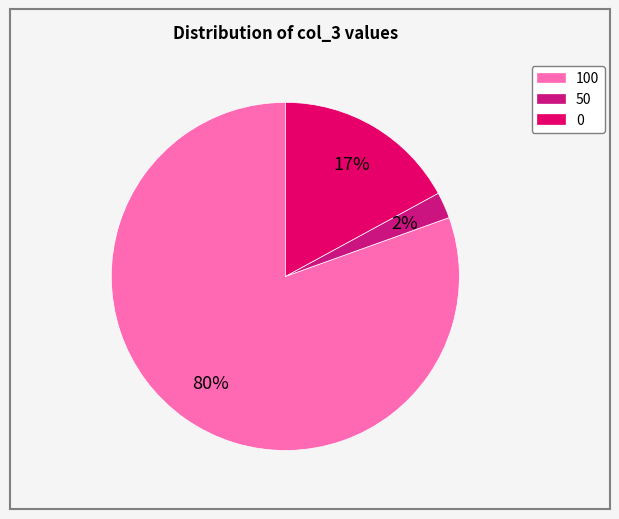

True or false: 50 accounts for 19% of the total.

False